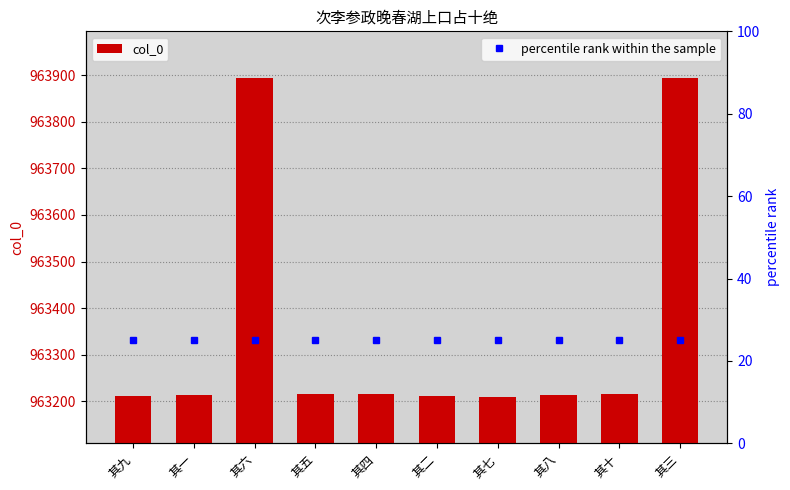

What is the value of the 10th bar from the left?

963894